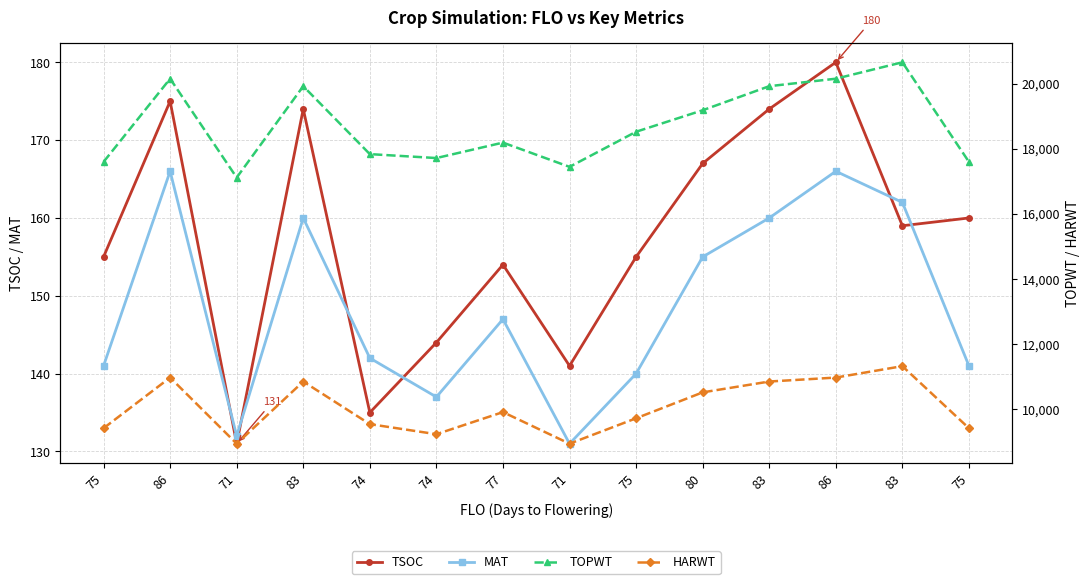

True or false: MAT has more than 1 interior local peaks.

True